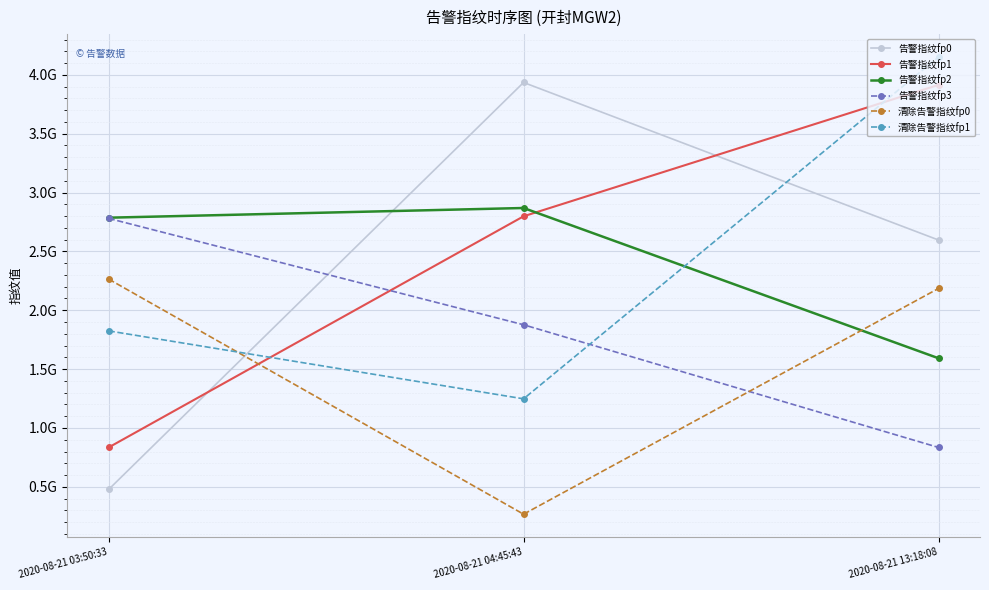

Which series has the largest total across all categories?

告警指纹fp1